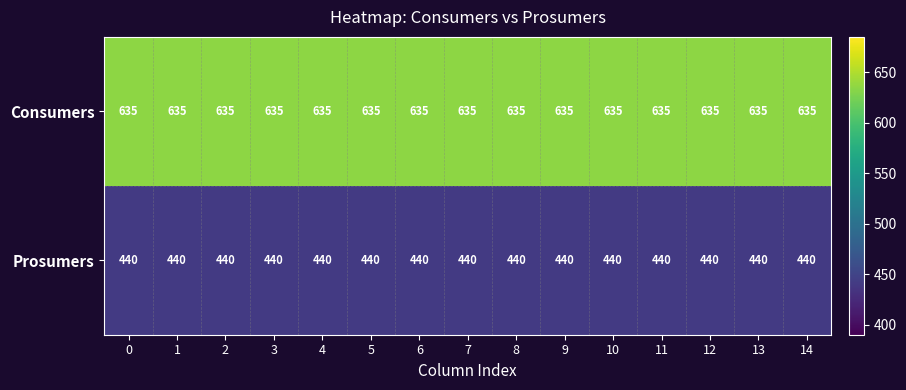

What is the spread (max minus min) of values at 3?

195